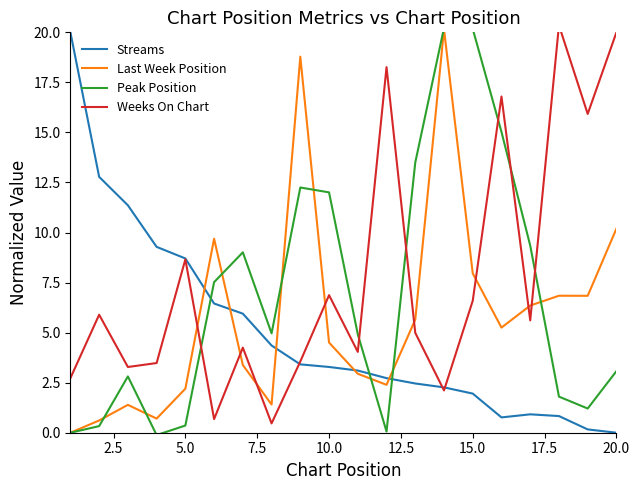

How many distinct data groups are displayed?

4